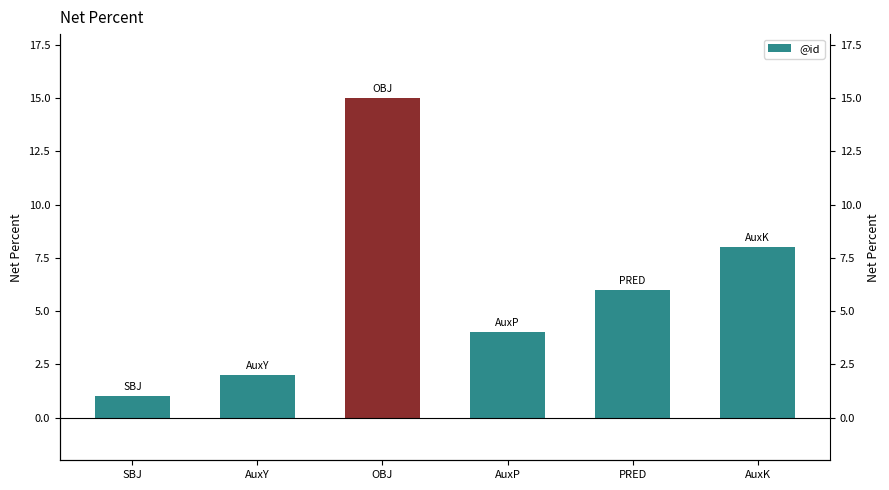

What is the difference between the maximum and second lowest values?

13